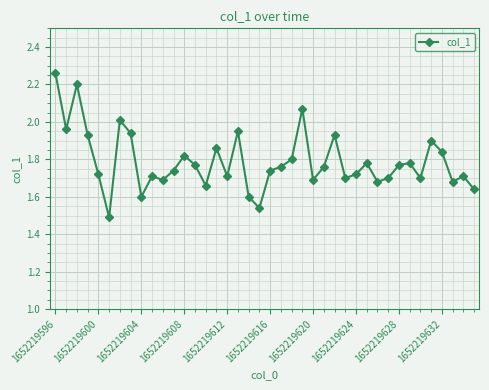

True or false: there are more than 0 points higher than both neighbors.

True